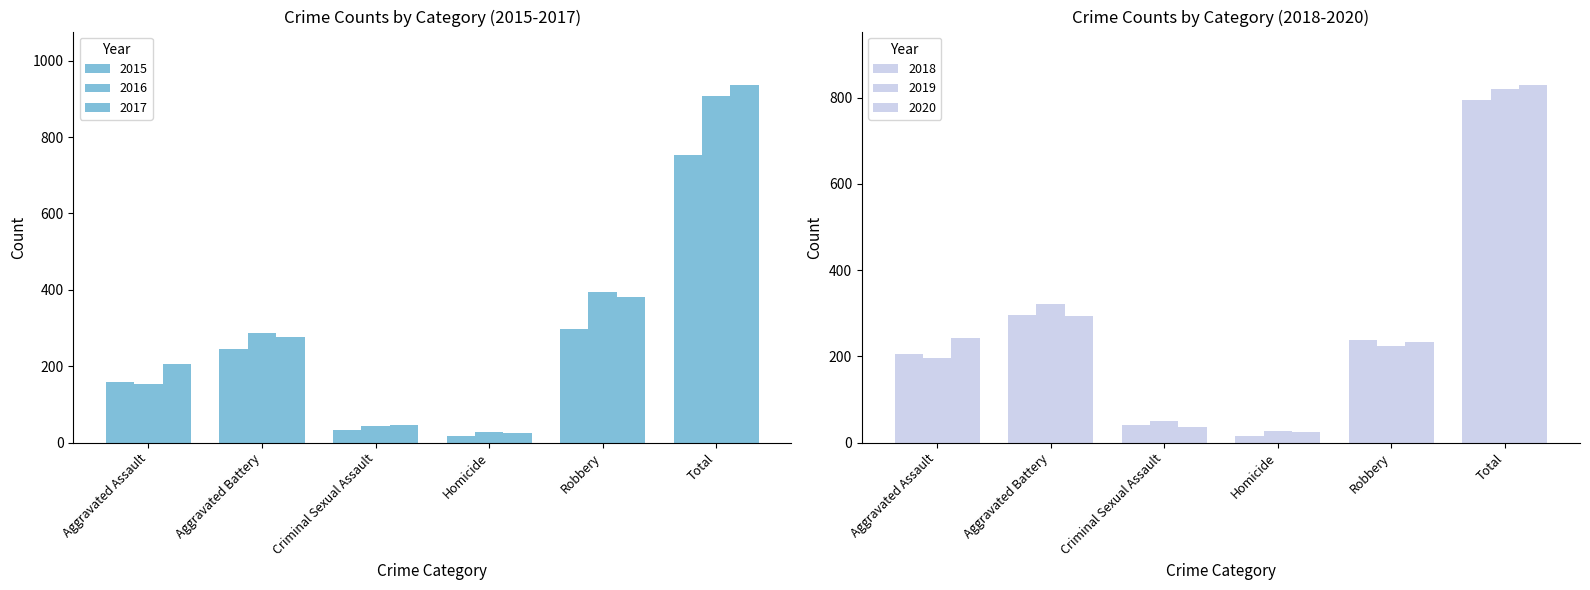

The value of 2019 at Aggravated Assault is 49. True or false?

False